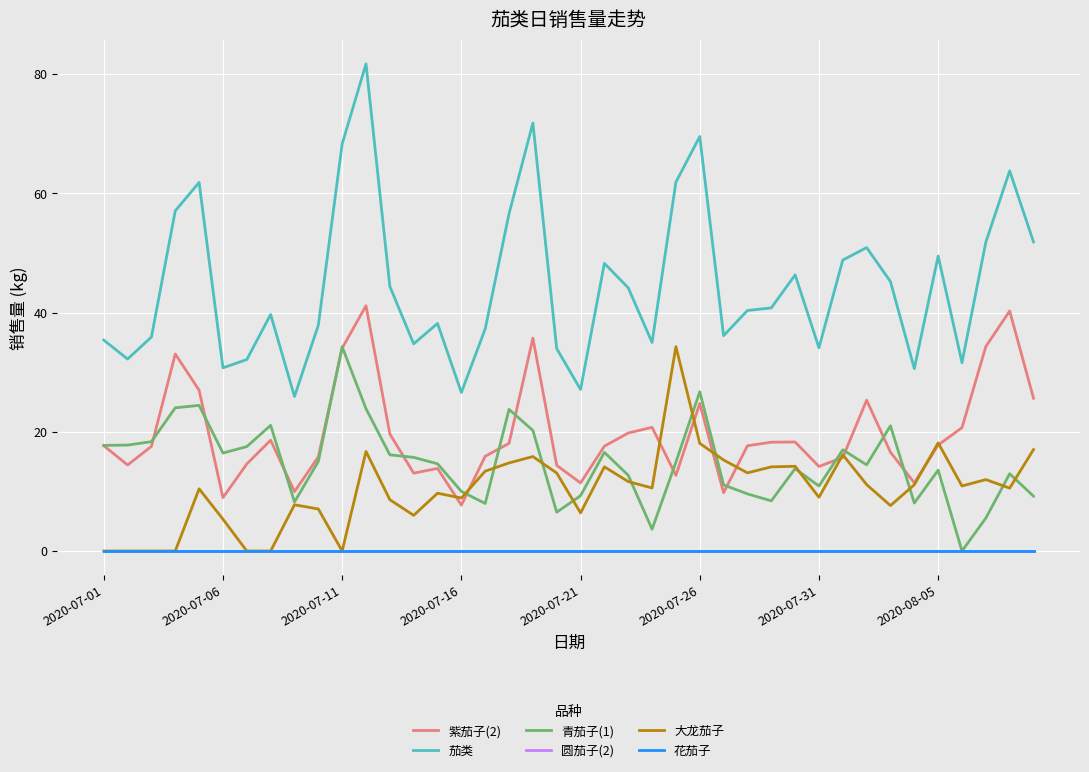

What is the value of the 茄类 point at the 27th from the left?

36.1